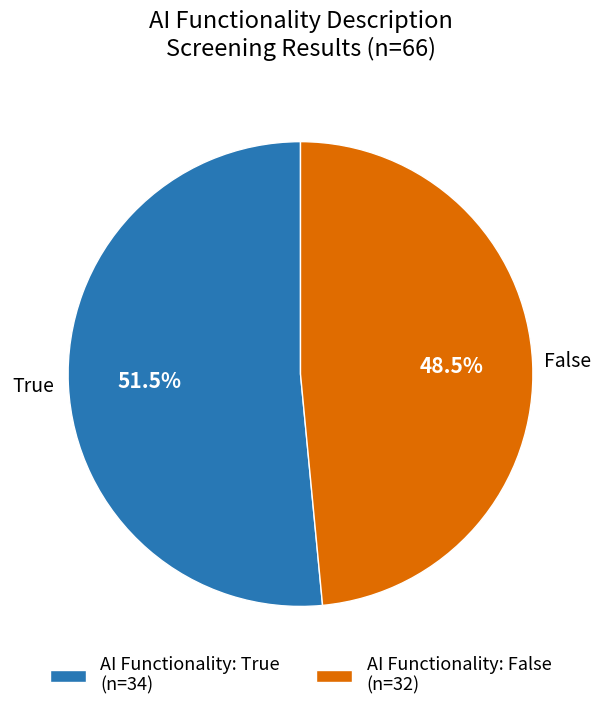

Rank the categories by value from lowest to highest.

AI Functionality: False (n=32), AI Functionality: True (n=34)